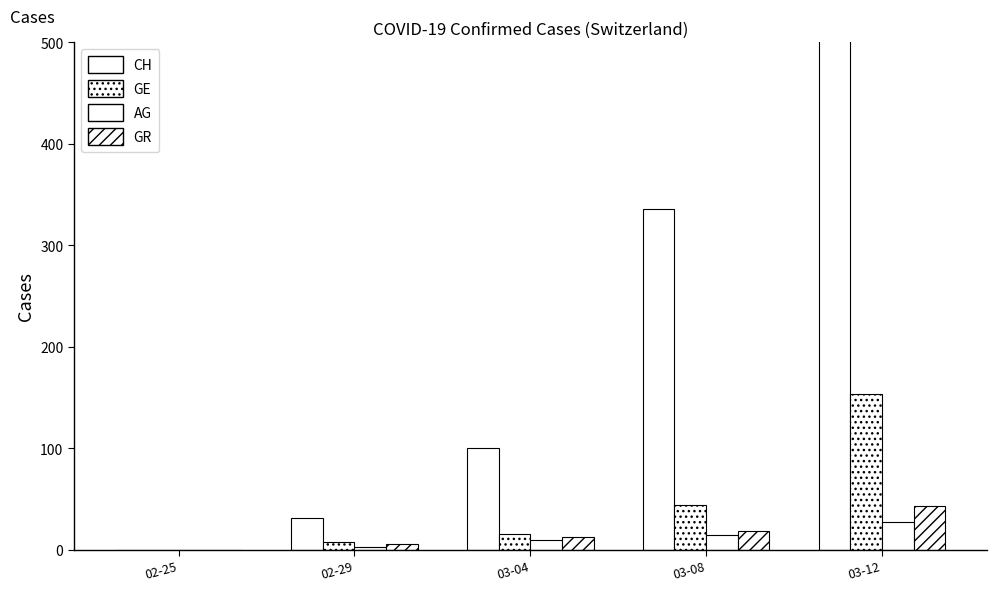

What is the sum of all CH values?

1623